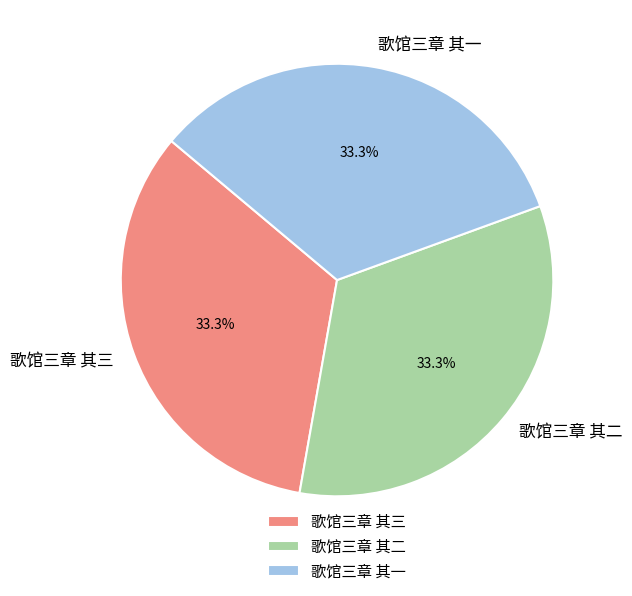

To the nearest percent, what percentage of the pie is 歌馆三章 其二?

33%